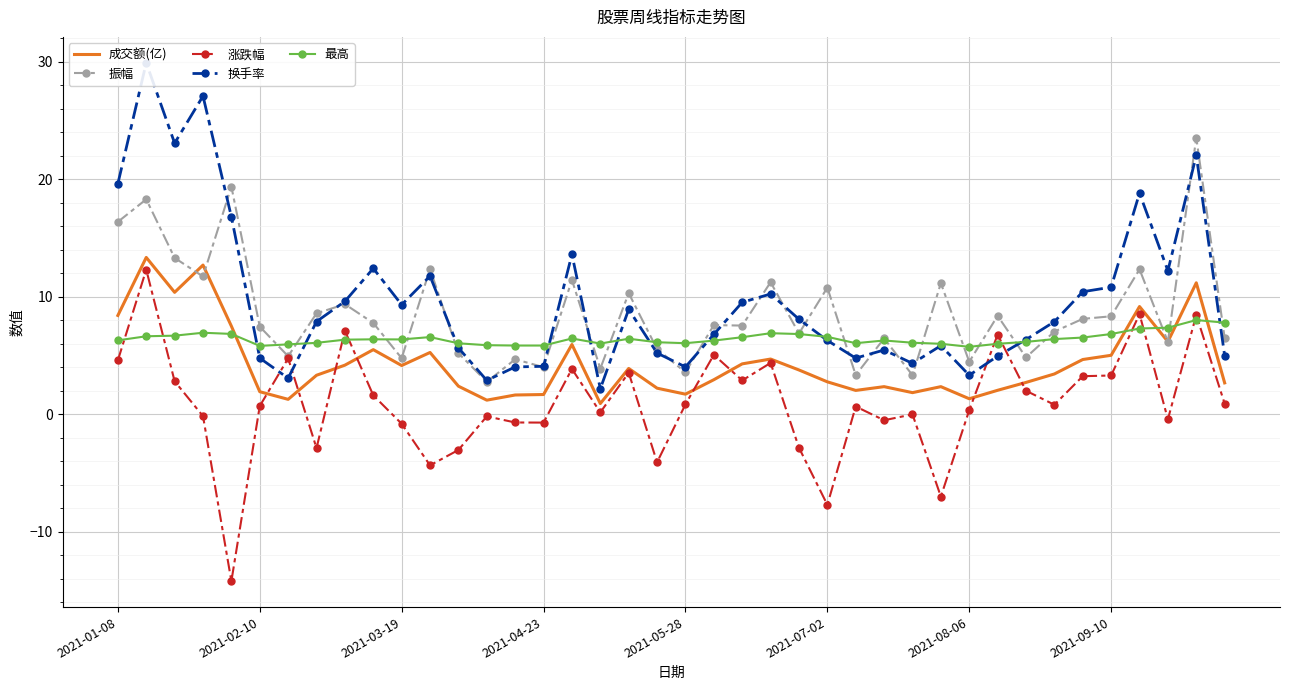

At how many categories does at least one series exceed 13?

8